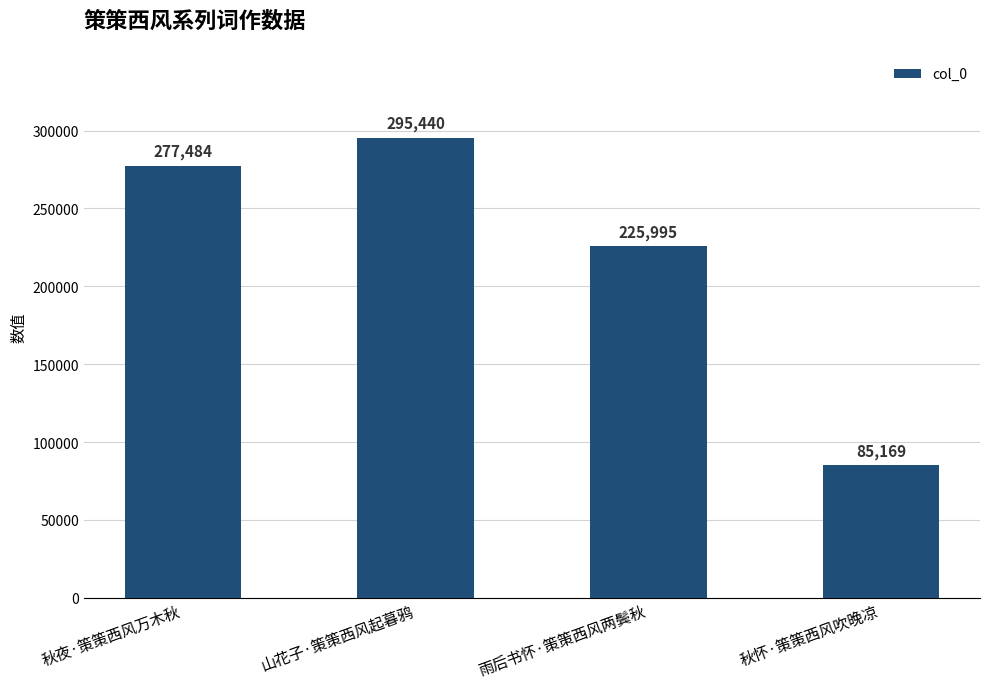

Does the chart contain stacked bars?

No